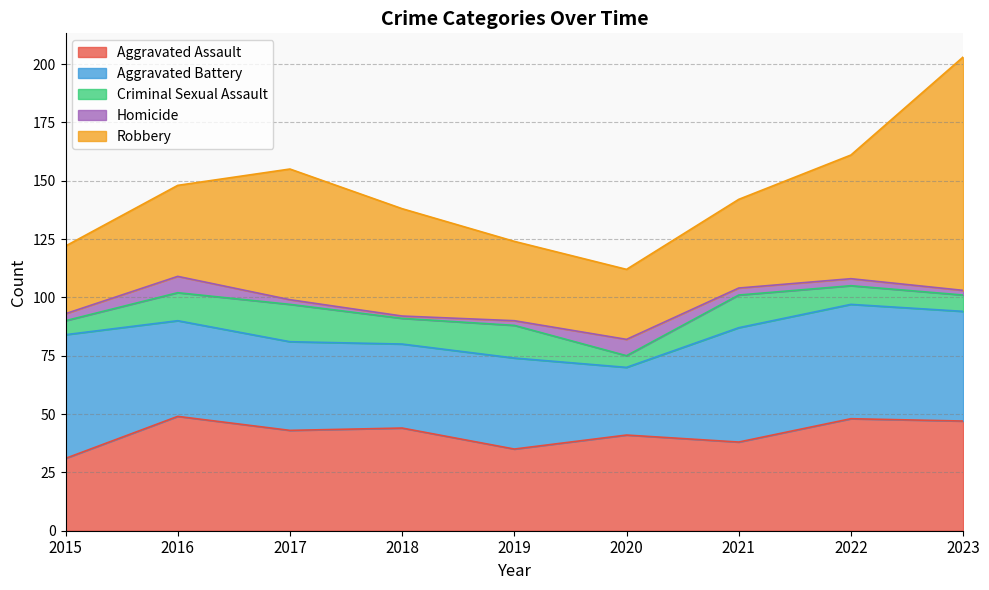

What is the minimum value shown in the chart?

1